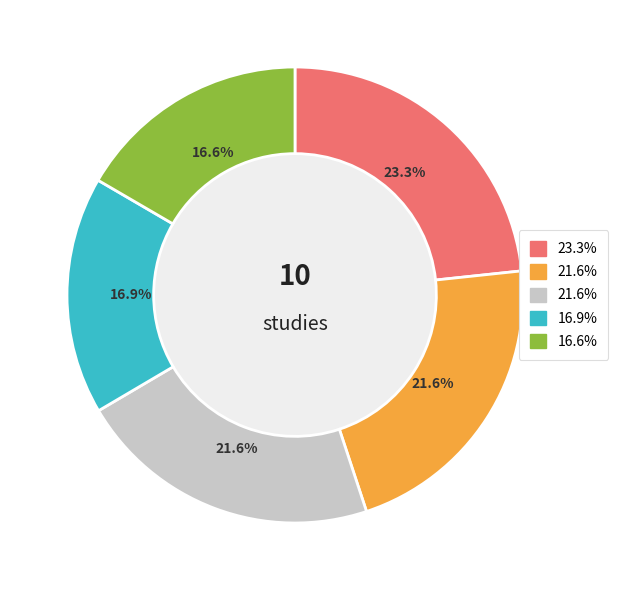

To the nearest percent, what is the difference between the largest and smallest slice percentages?

7%